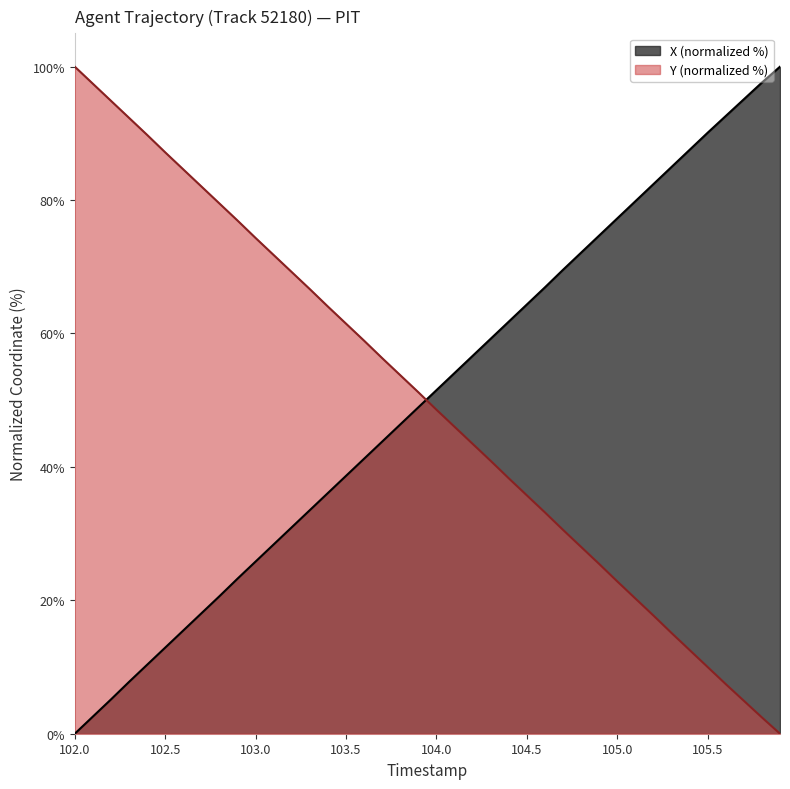

What is the maximum value shown in the chart?

100.0